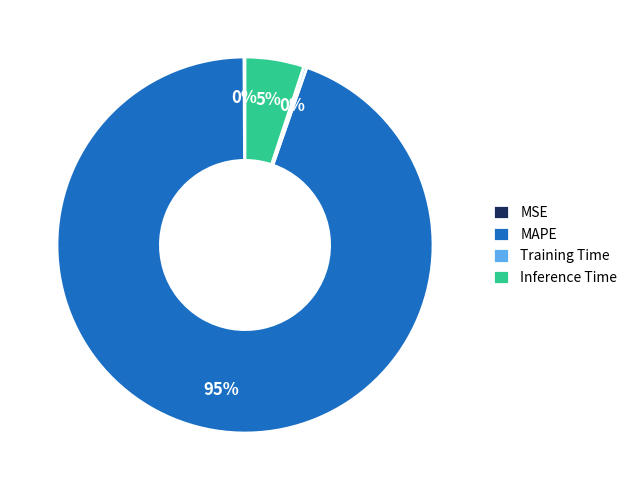

To the nearest percent, what is the average slice percentage?

25%